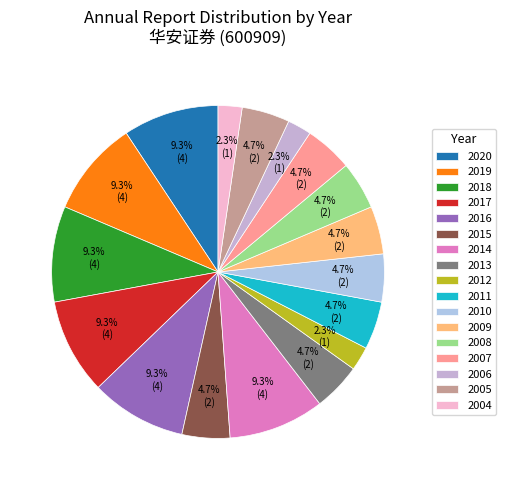

True or false: 2015 accounts for 1% of the total.

False